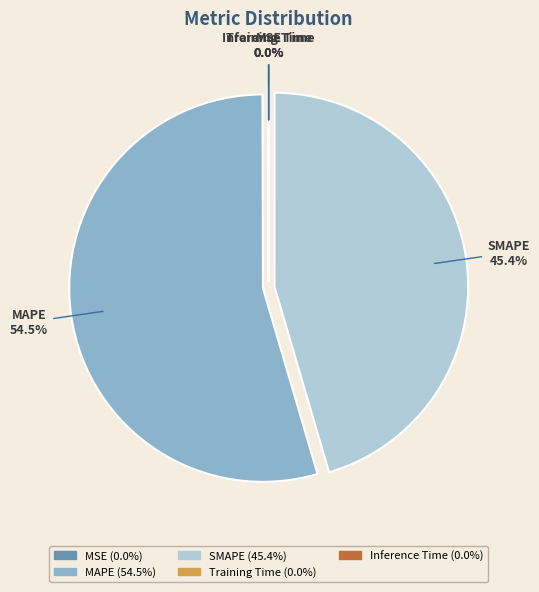

What percentage do MAPE and SMAPE together represent?

100.0%